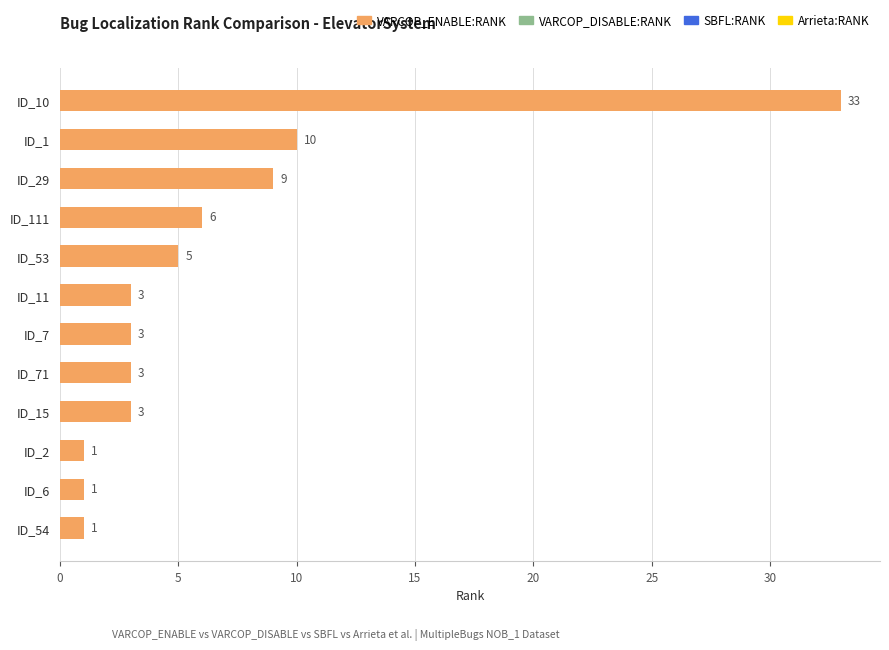

What is the sum of the values at ID_53 and ID_15?

8